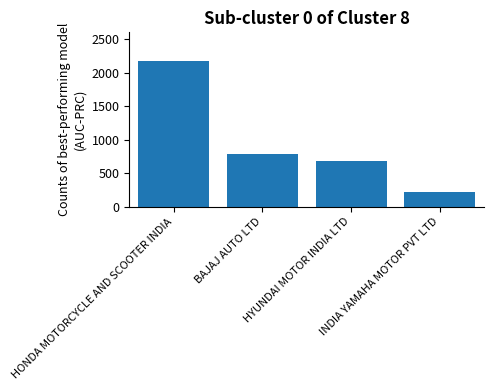

Reading right to left, what are all the values shown in this chart?

220	684	784	2167